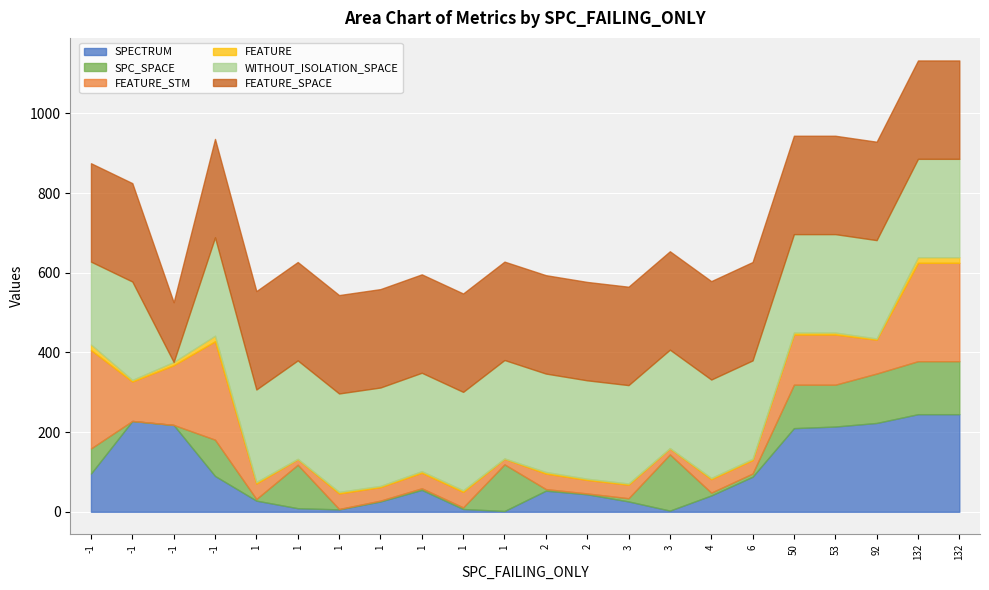

Is it true that WITHOUT_ISOLATION_SPACE equals 247 at 92?

True